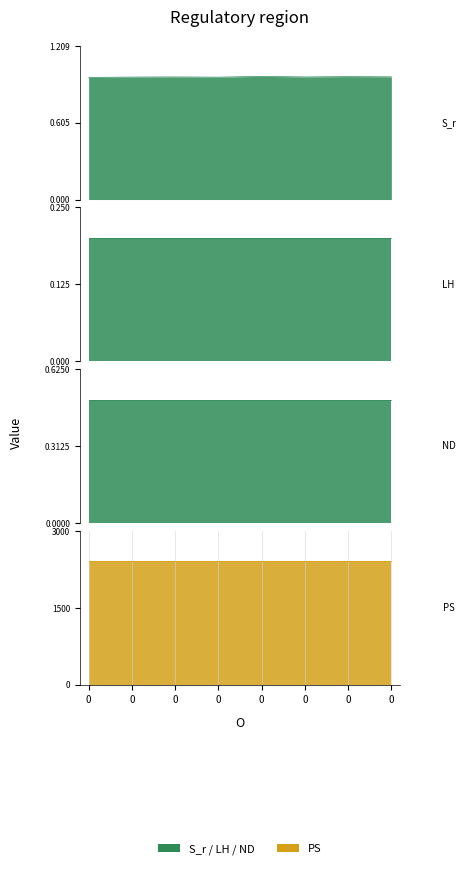

True or false: LH and S_r intersect in this chart.

False